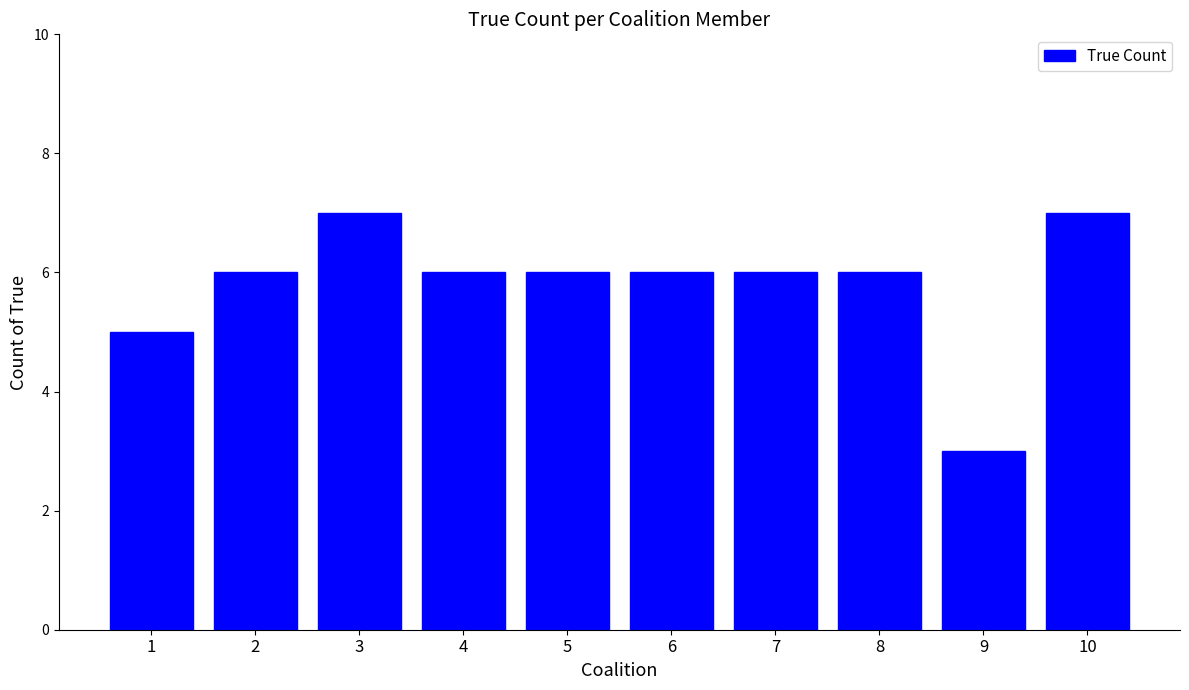

What is the greatest value displayed?

7